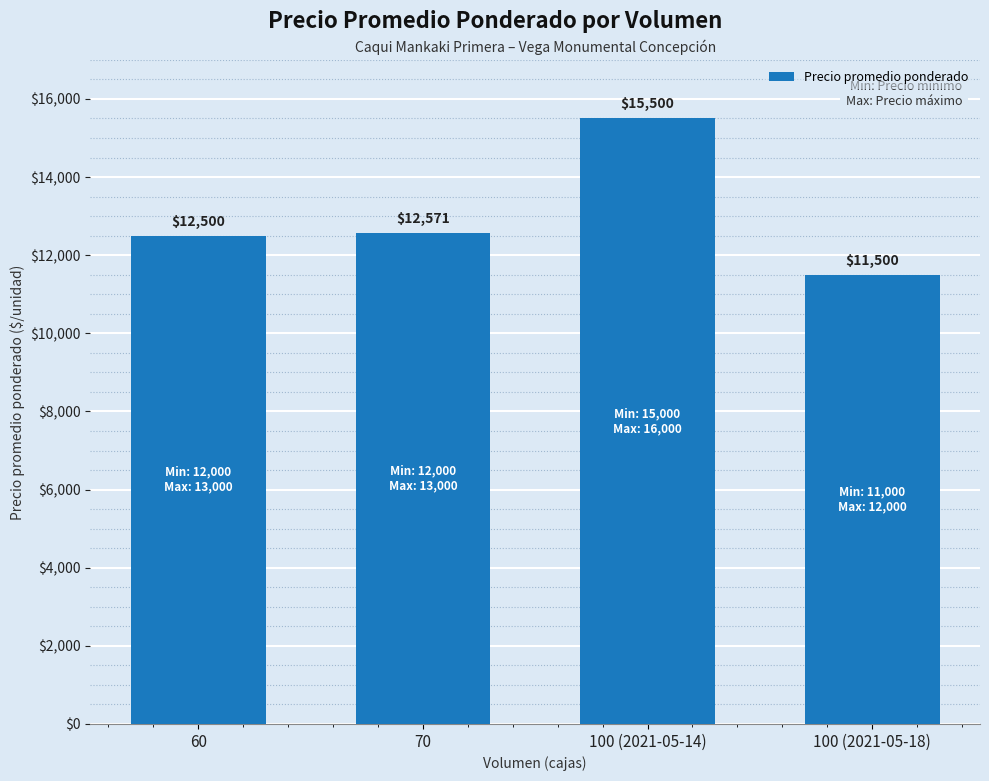

At which category does the chart reach its minimum across all series?

100 (2021-05-18)